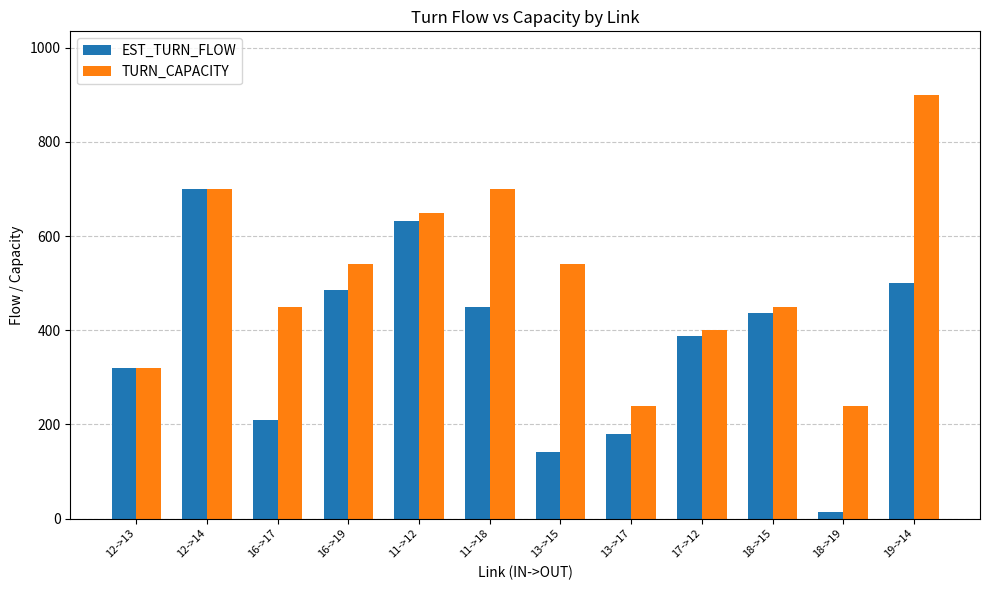

List the labels in order of EST_TURN_FLOW value, largest first.

12->14, 11->12, 19->14, 16->19, 11->18, 18->15, 17->12, 12->13, 16->17, 13->17, 13->15, 18->19